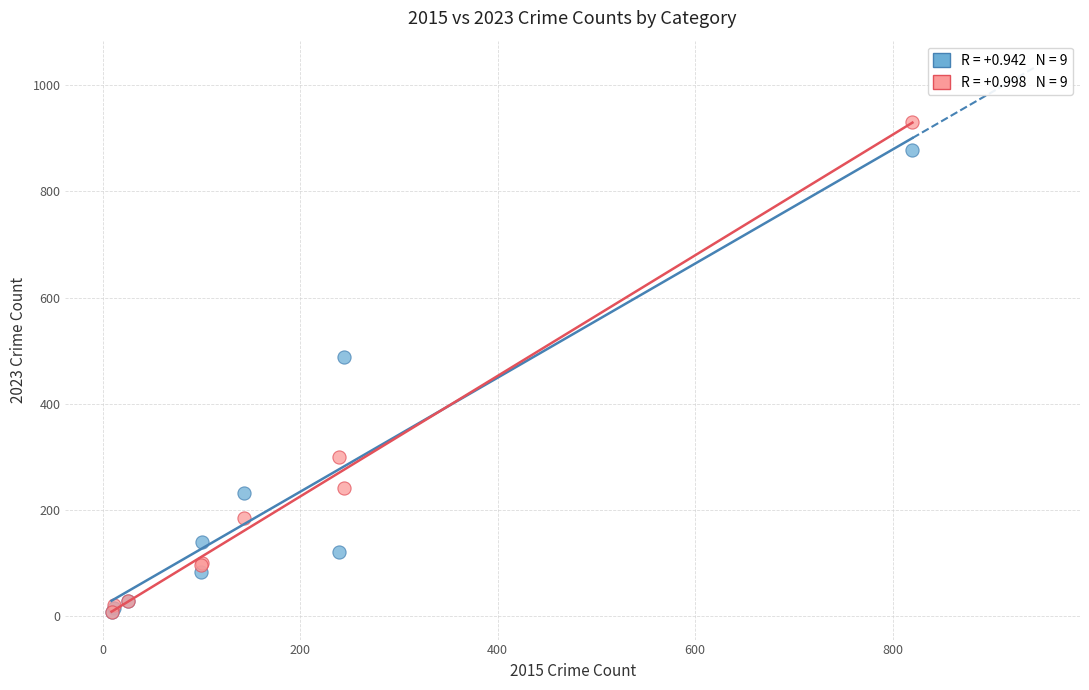

Across all series, what Y value is closest to 468?

489